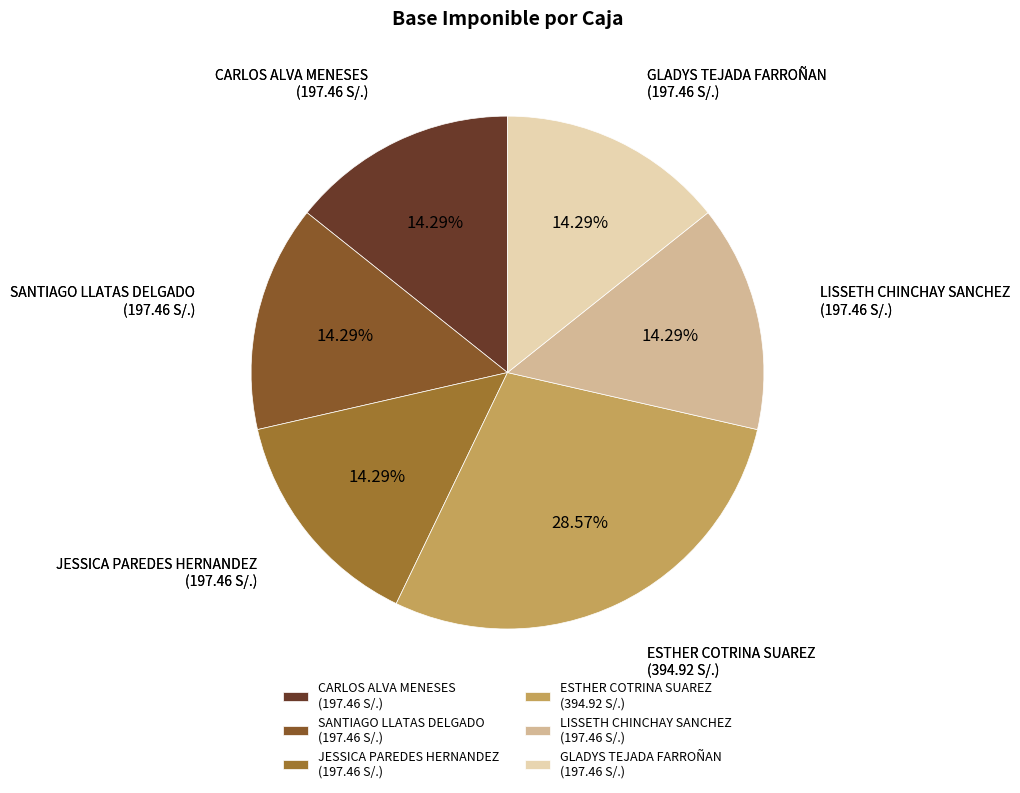

To the nearest percent, what is the difference between the largest and smallest slice percentages?

14%